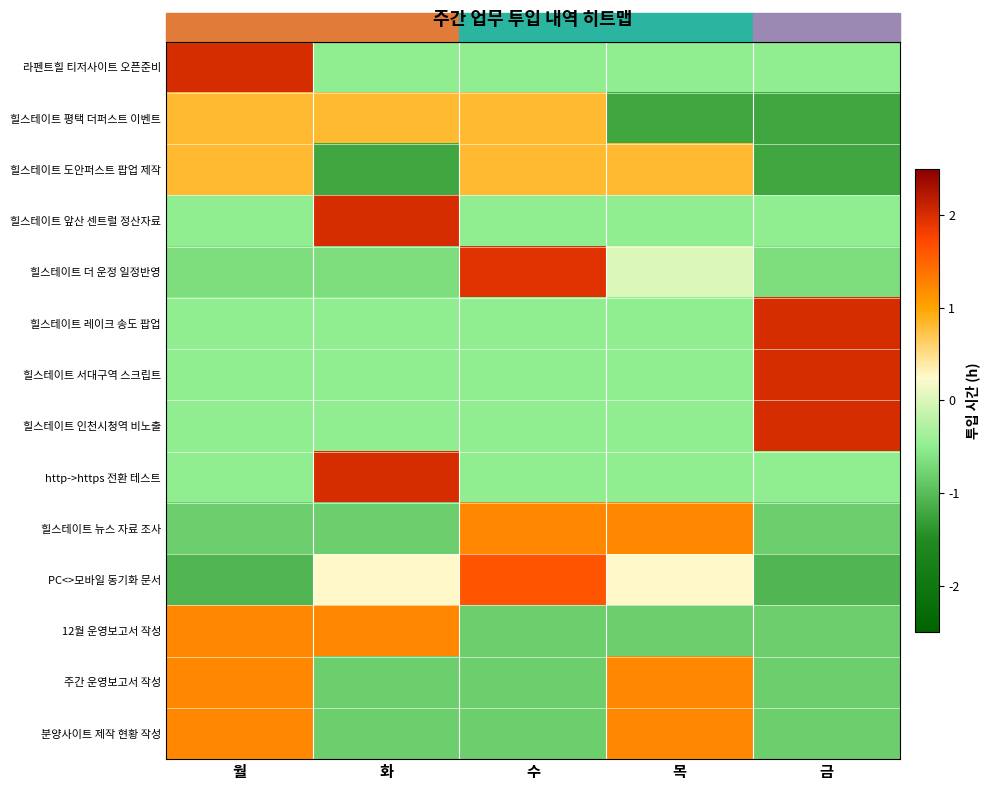

How many data points in 힐스테이트 뉴스 자료 조사 are above 0?

2